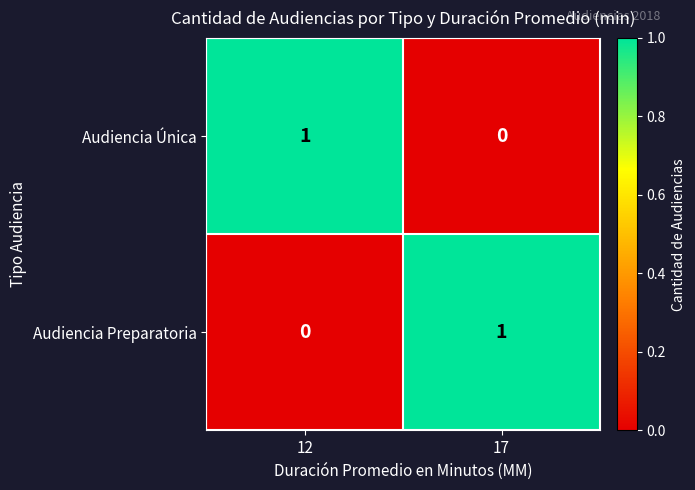

At which label does Audiencia Única reach its peak?

12